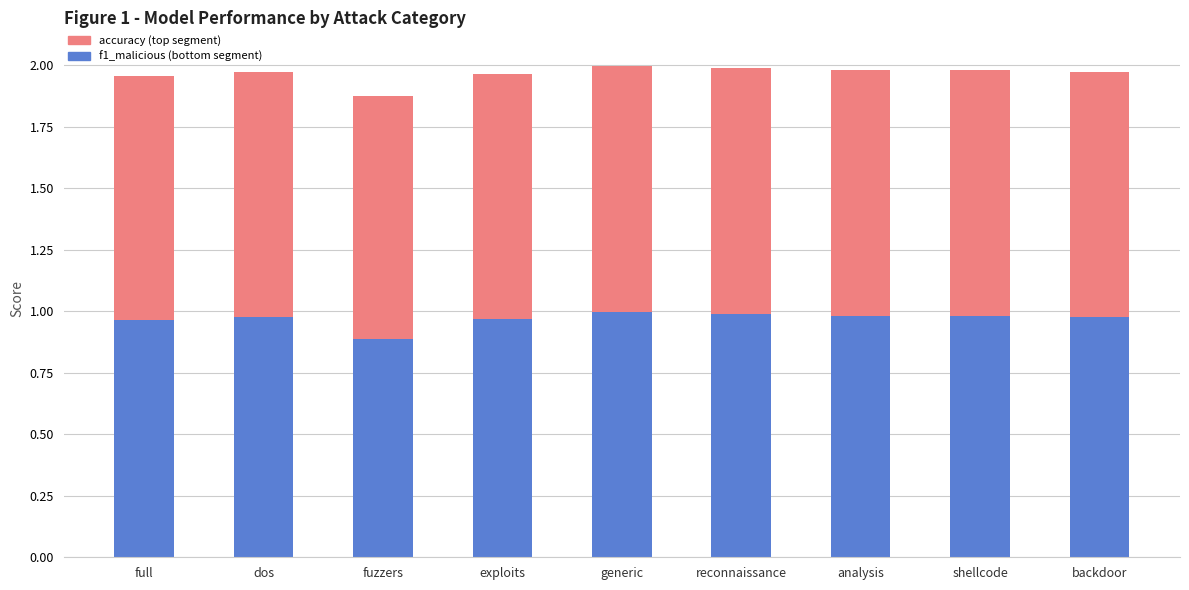

Does the chart contain stacked bars?

Yes